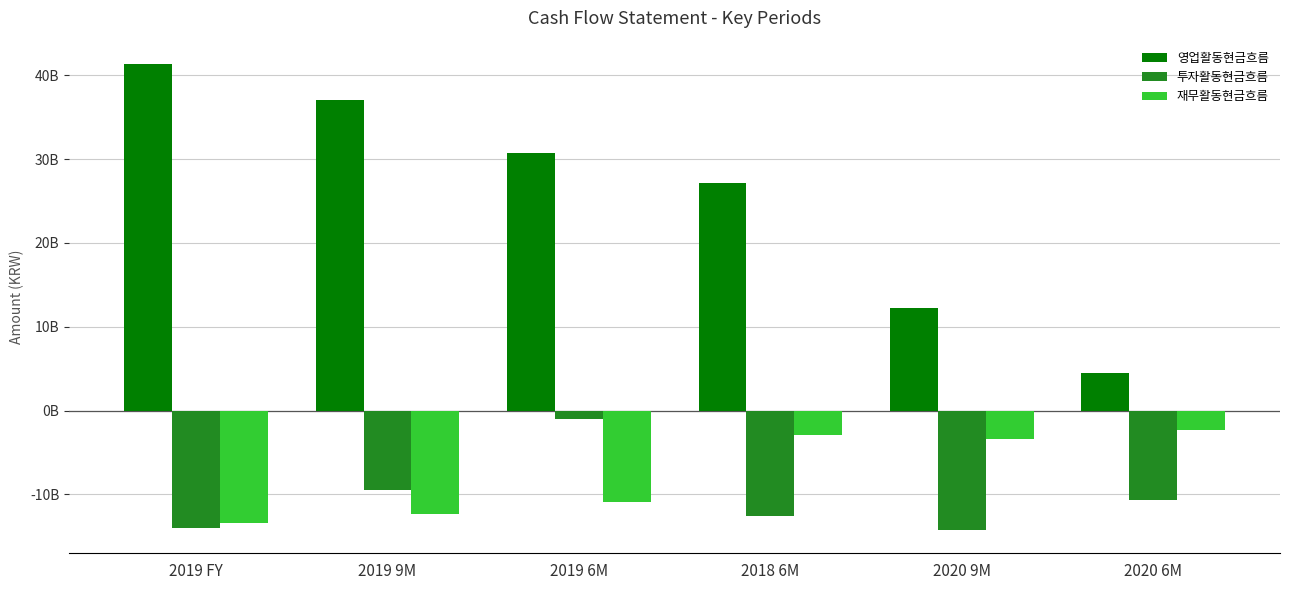

Reading right to left, extract all data points from this chart.

영업활동현금흐름: 4479736762	12218125380	27186057641	30690706272	37107899955	41365649728
투자활동현금흐름: -10724567449	-14259310747	-12609137321	-956013593	-9443511066	-14026387648
재무활동현금흐름: -2345509192	-3459496313	-2891741399	-10912045638	-12325187178	-13483670709